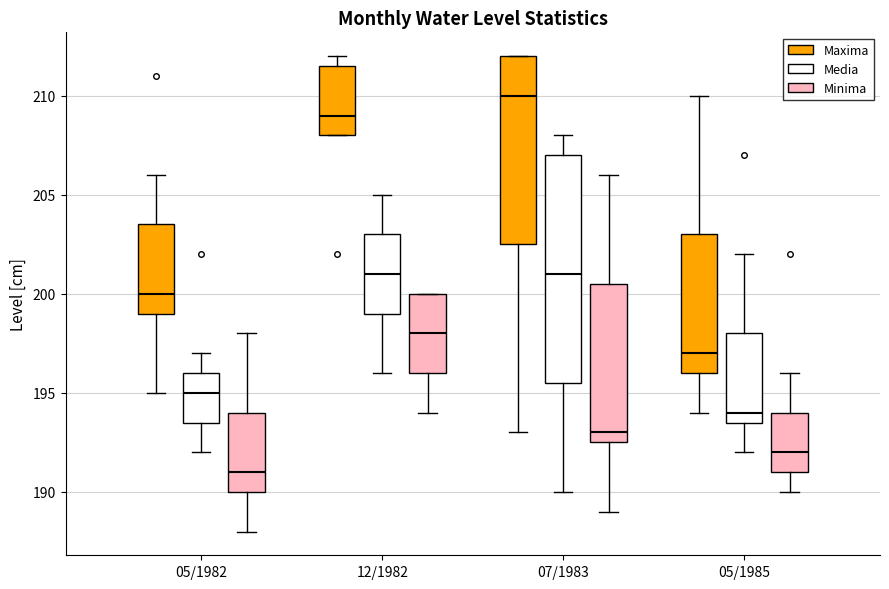

Comparing the boxes themselves (not the whiskers), which one is the tallest?

07/1983 (Media)